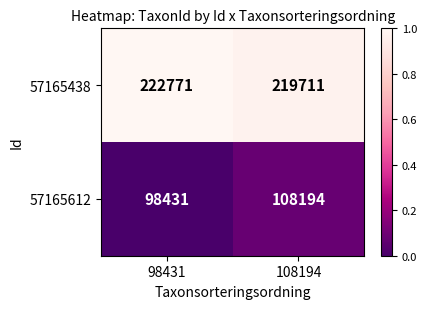

The 57165438 series shows 303651 at 108194. True or false?

False